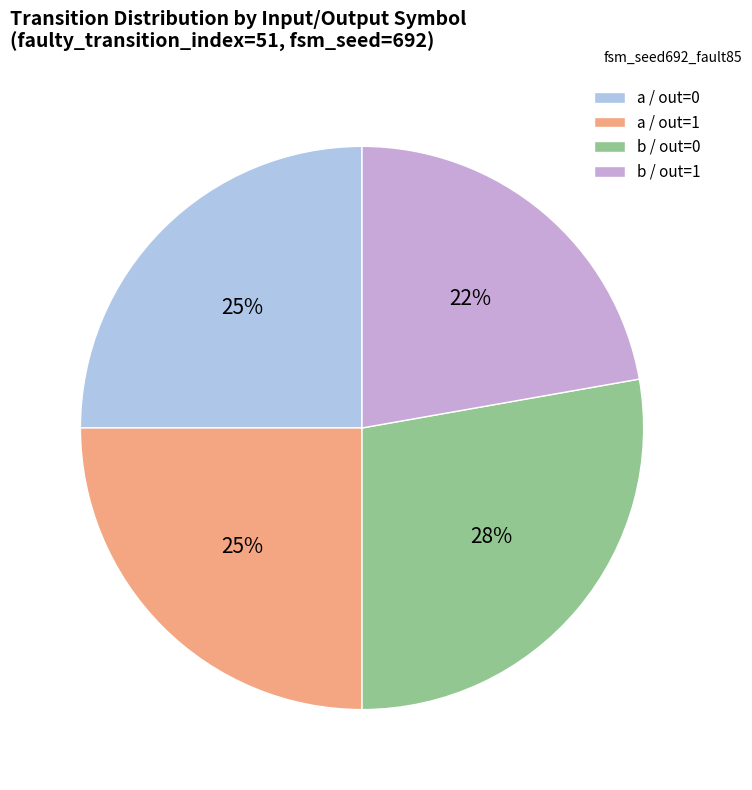

Approximately how many times larger is the value at a / out=1 compared to a / out=0?

1.0